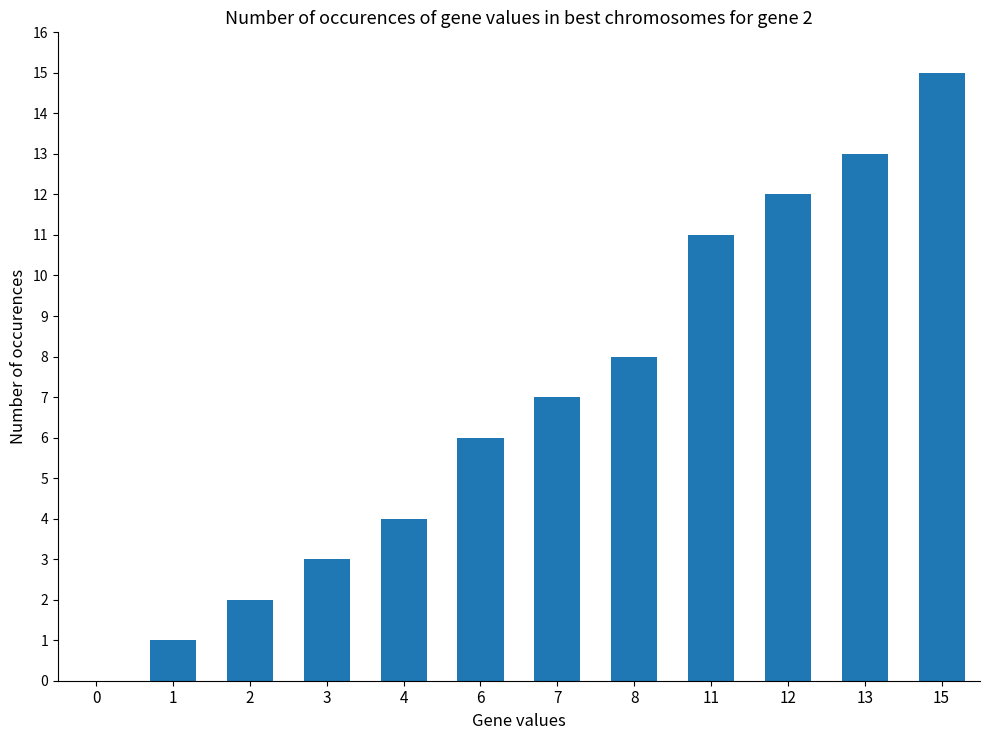

The chart shows a value of 15 at 15. True or false?

True